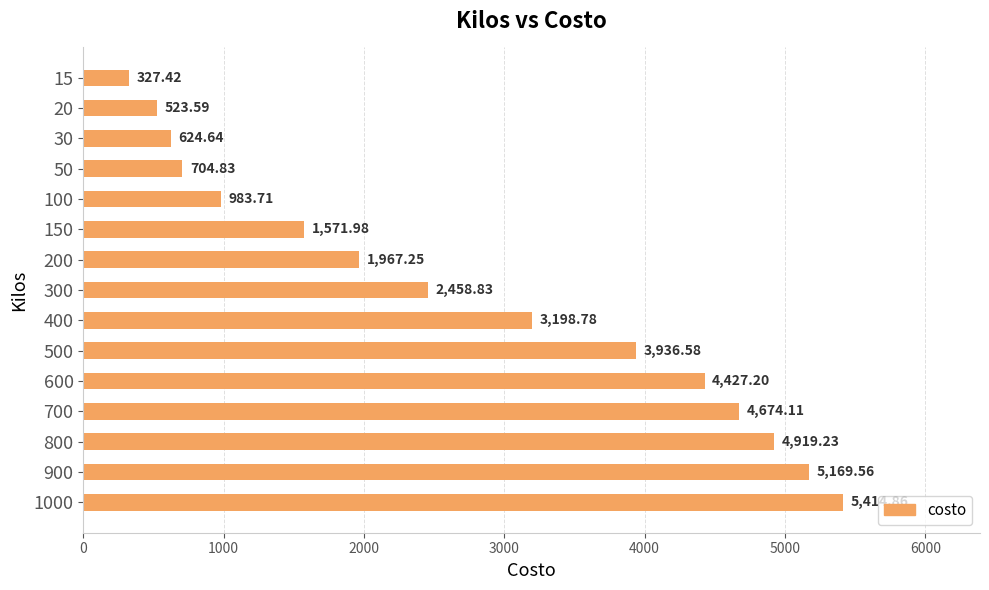

What is the sum of all values?

40902.6